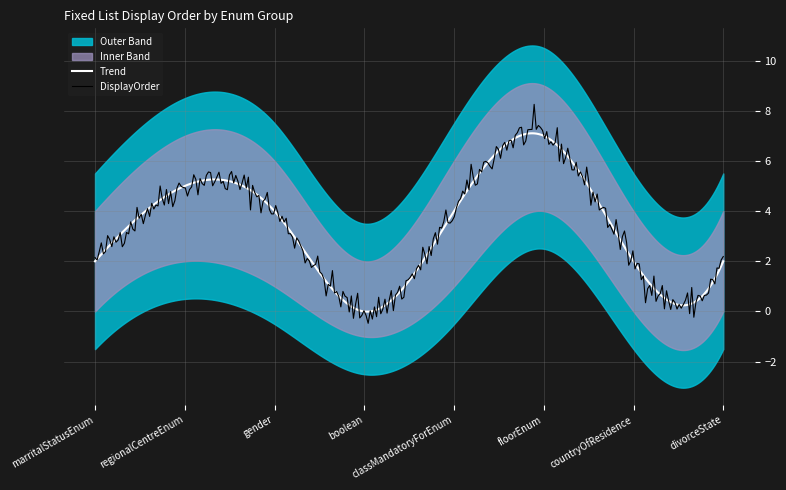

Between regionalCentreEnum and gender, which is larger?

regionalCentreEnum